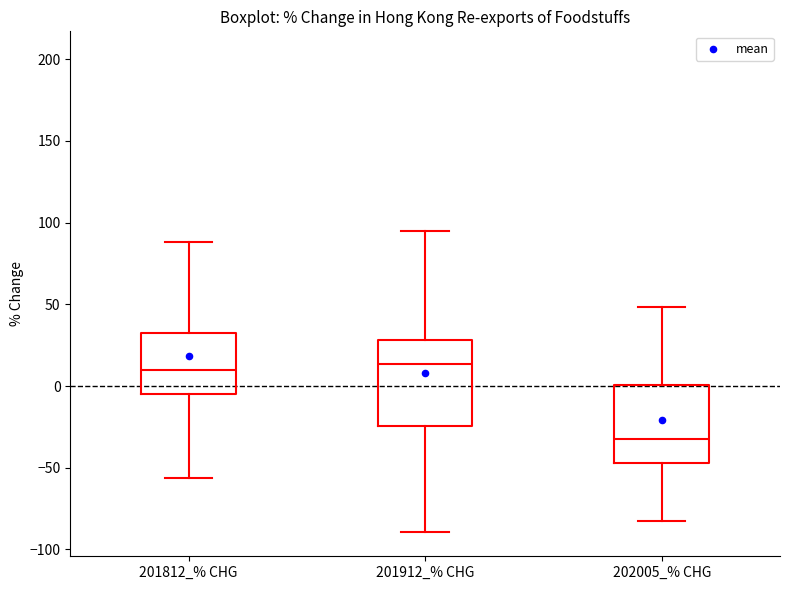

Which box's median line is the lowest?

202005_% CHG